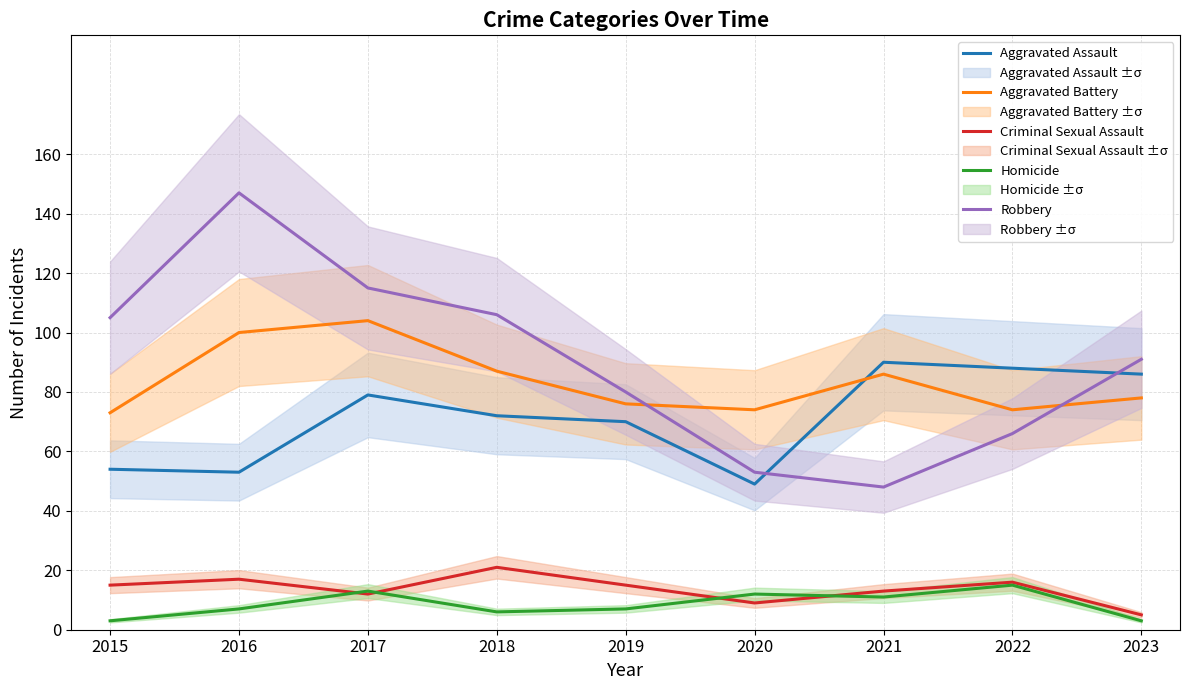

How many lines are shown in the chart?

5